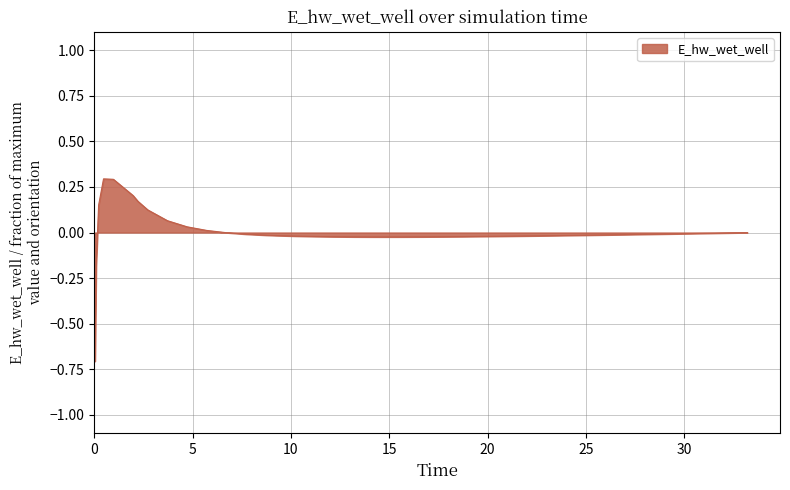

What is the difference between the maximum and minimum values?

1.0